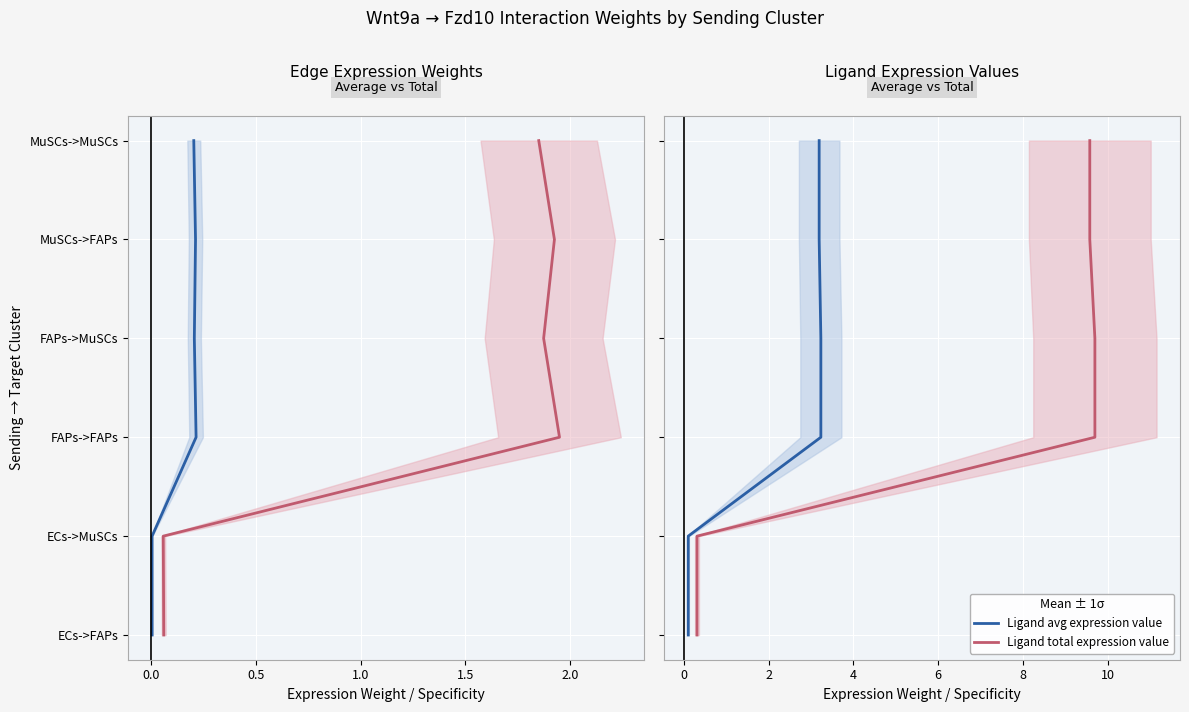

How many categories are shown in the chart?

6